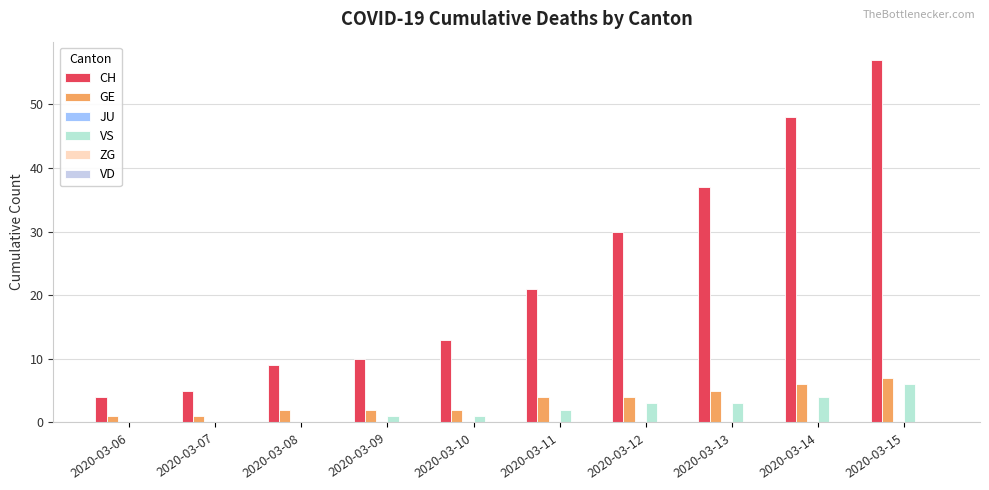

What is the sum of the VS values at 2020-03-12 and 2020-03-11?

5